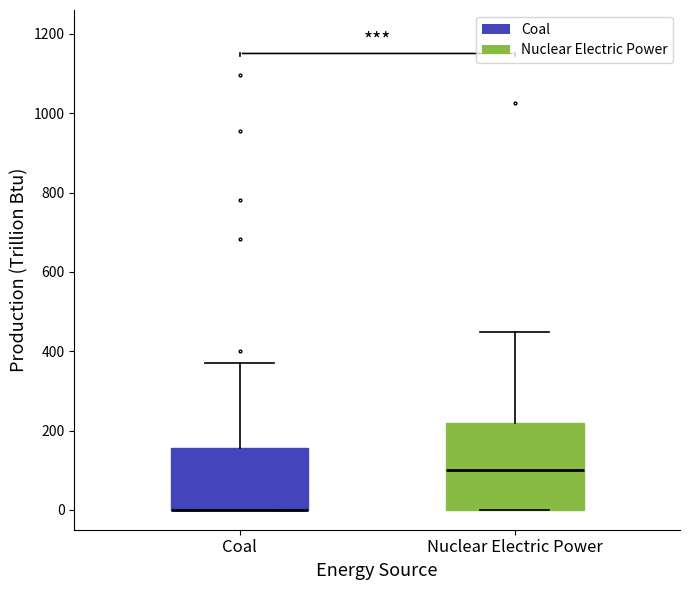

Reading left to right, read every box against the y-axis: the position of its median line, the range the box covers, and the ends of its whiskers. The values are not printed on the chart, so give them approximately, as read against the axis.

Coal: median 0 (drawn on the box's lower edge), box 0 to 160, whiskers 0 to 380
Nuclear Electric Power: median 100, box 0 to 220, whiskers 0 to 440